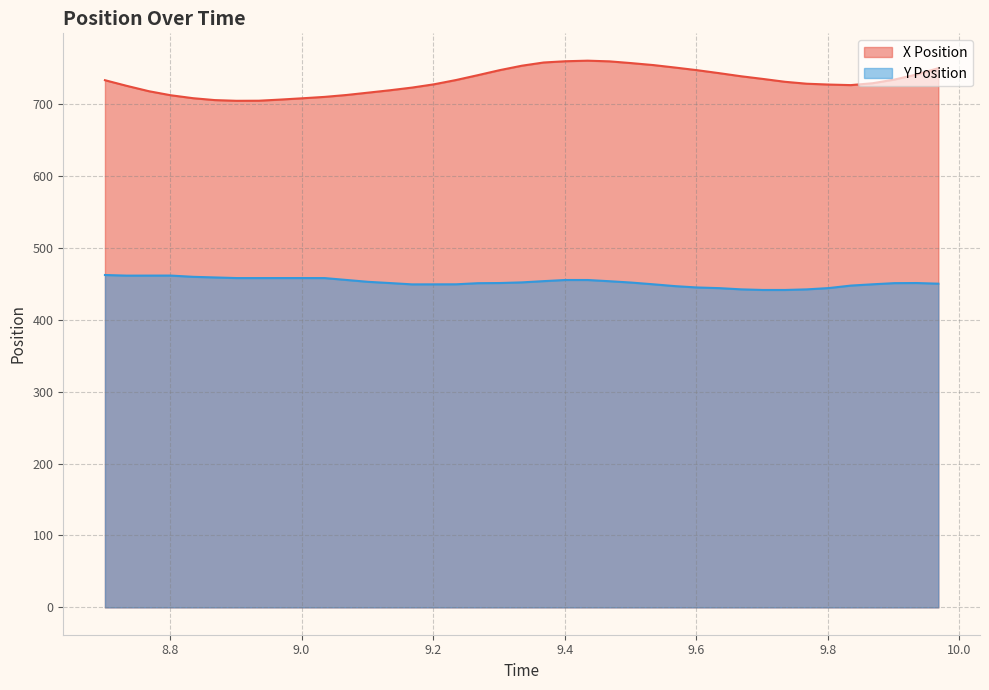

Which series has the largest total across all categories?

X Position